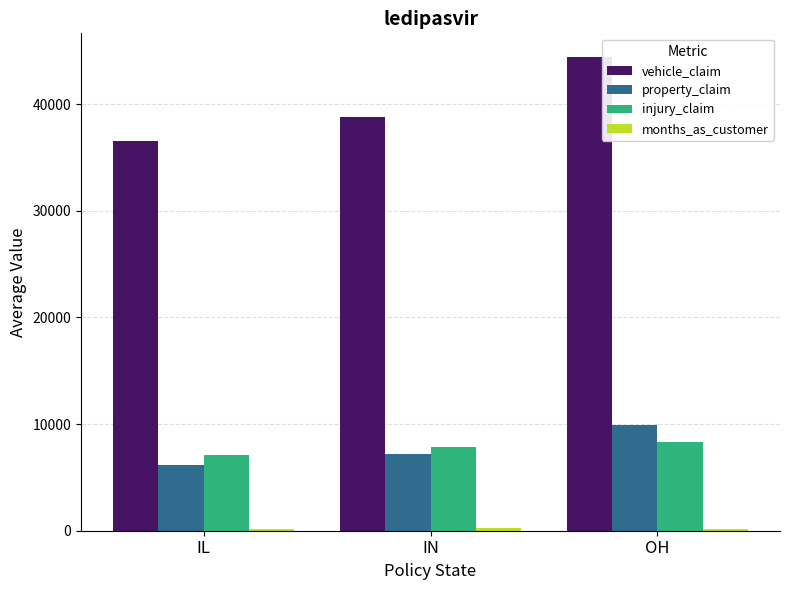

What is the sum of all property_claim values?

23214.8